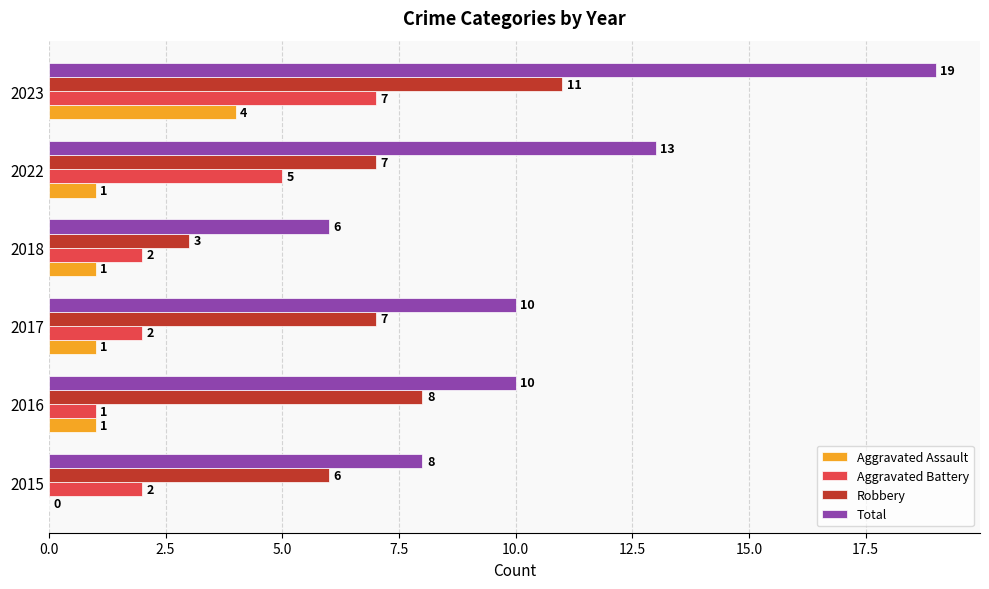

True or false: Robbery has a value of 8 at 2016.

True